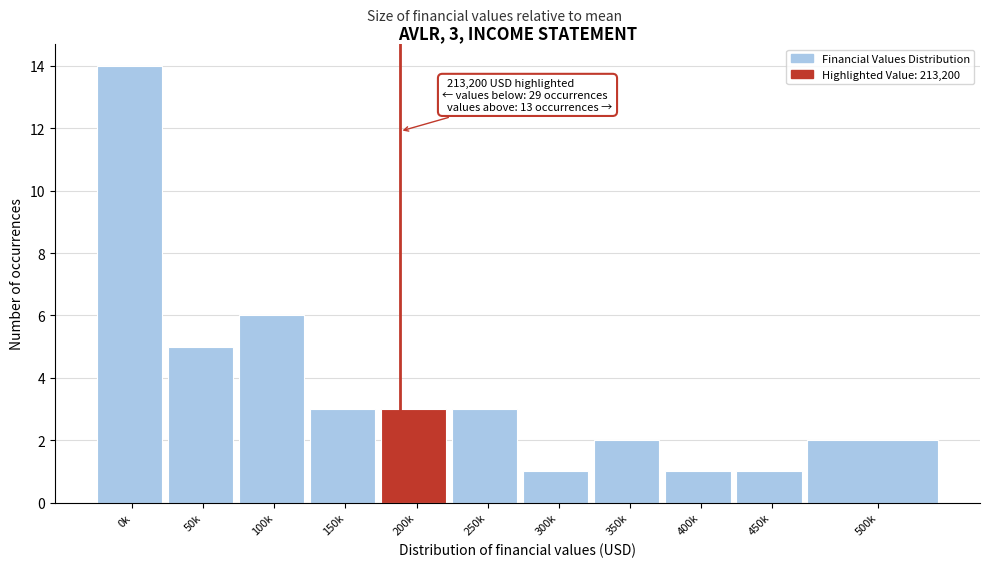

Reading left to right, list all the values displayed in this chart.

0k=14	50k=5	100k=6	150k=3	200k=3	250k=3	300k=1	350k=2	400k=1	450k=1	500k=2